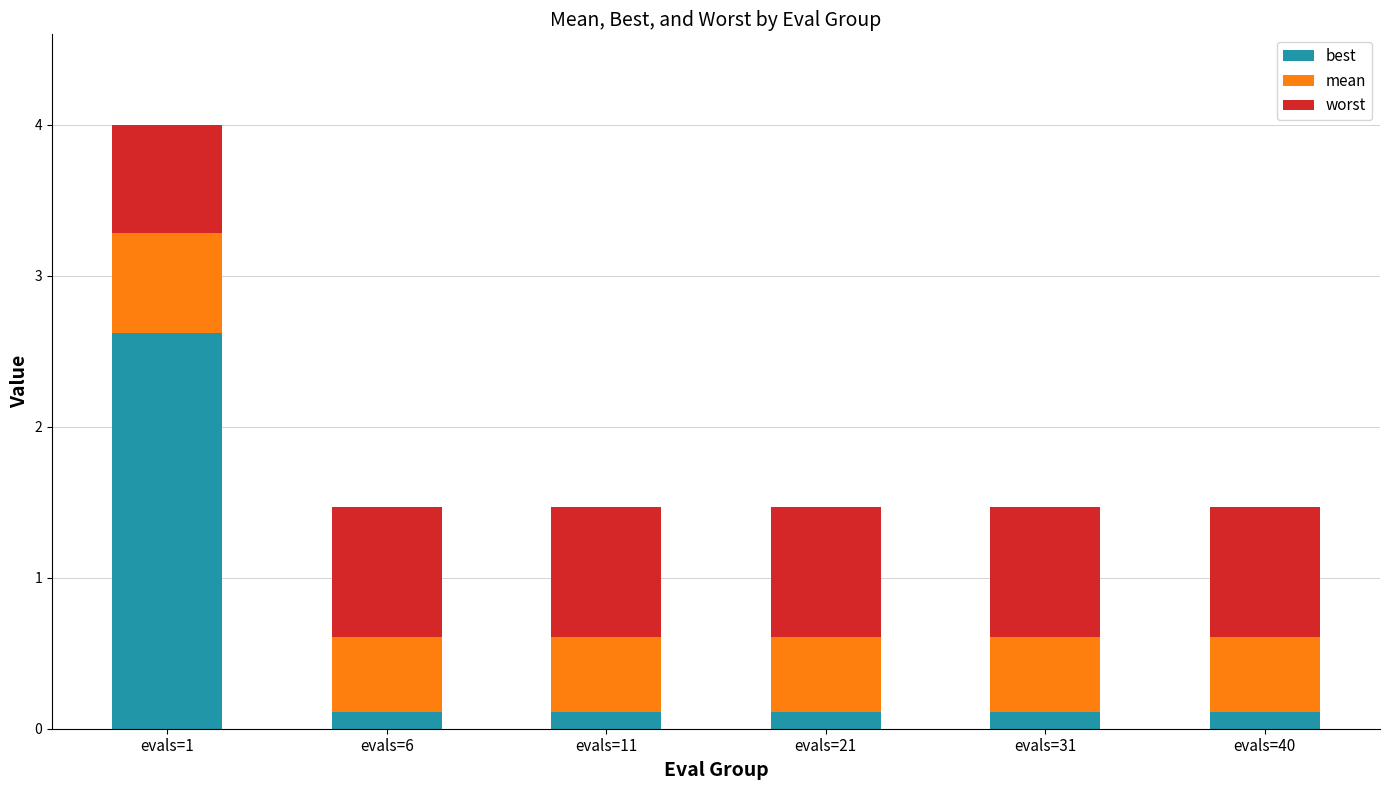

The best series shows 0.1 at evals=21. True or false?

True